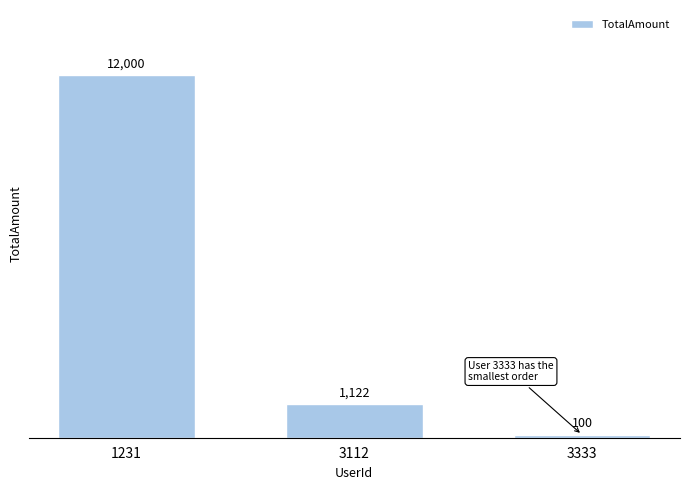

What is the value of the 2nd bar from the left?

1122